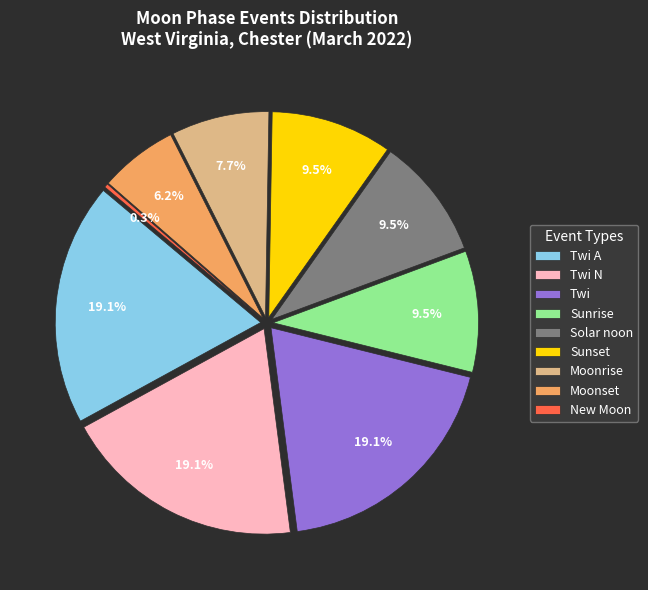

How many slices are in this pie chart?

8